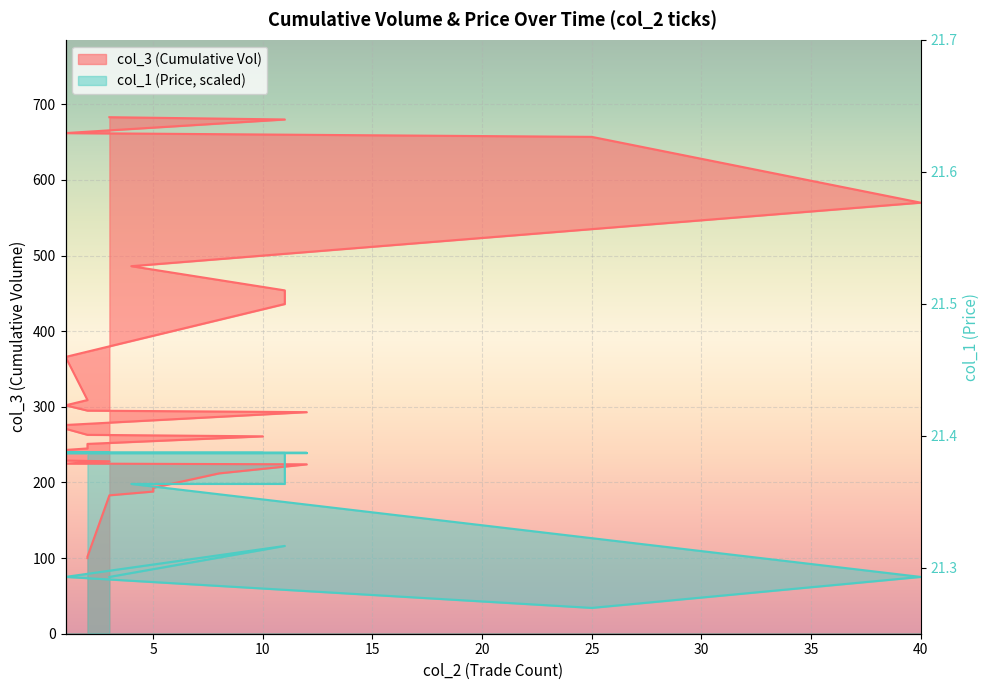

At which category does col_1 (Price) reach its first local valley?

1